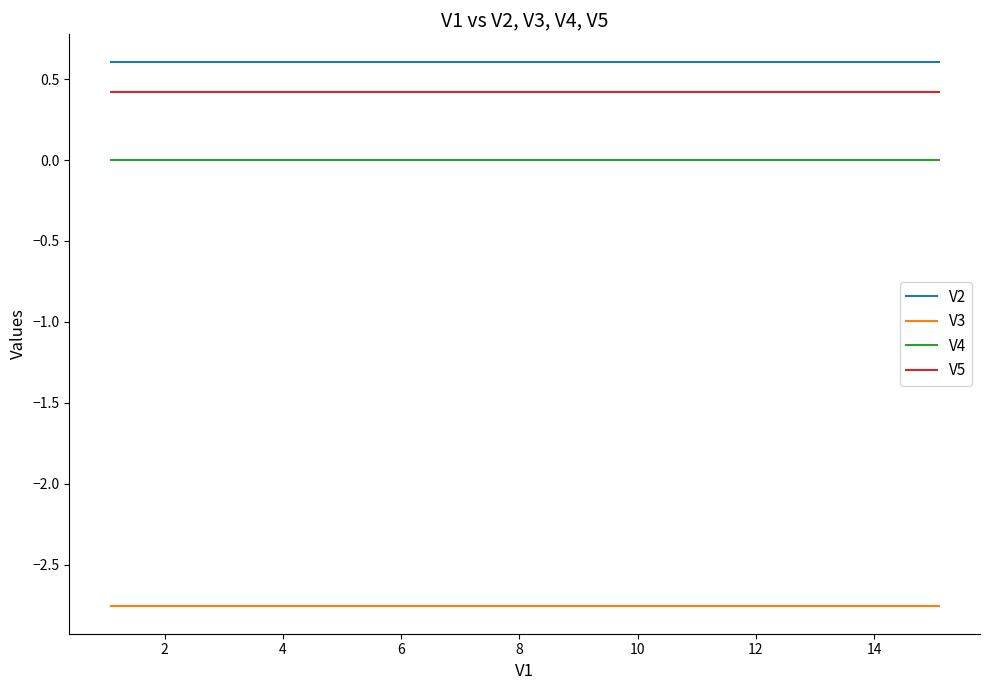

List the series in order of their peak value, highest first.

V2, V5, V4, V3